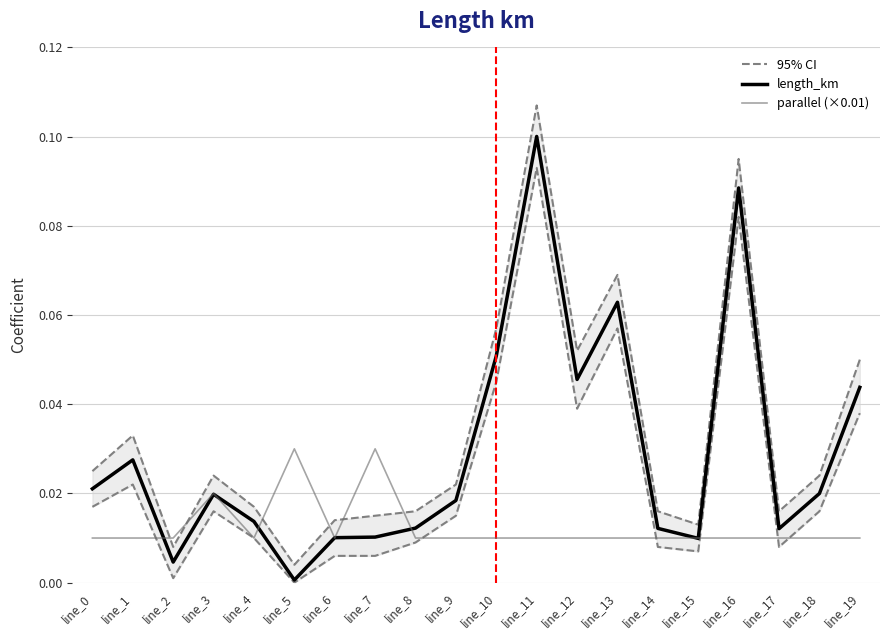

At which category is the sum across all series the highest?

line_11